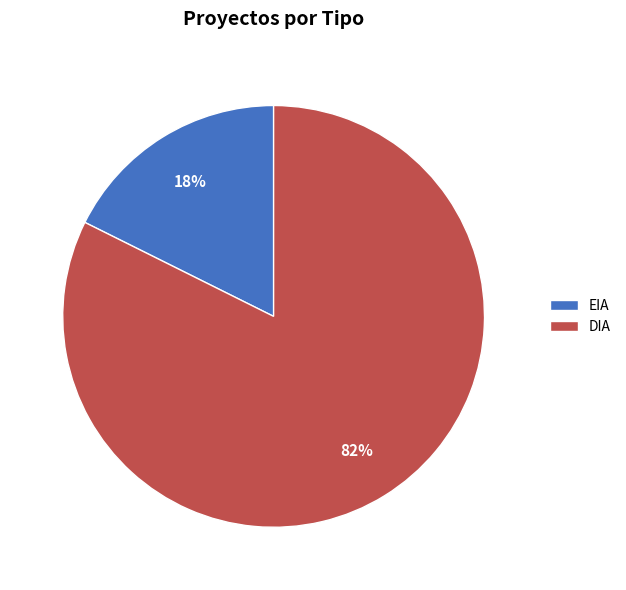

How many slices are in this pie chart?

2